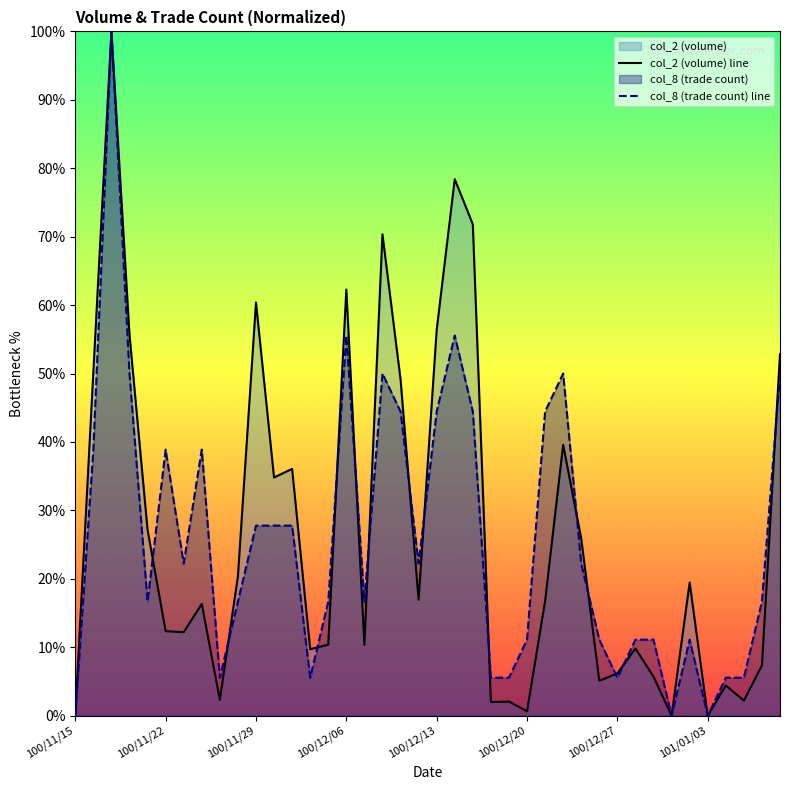

What is the maximum value for col_2 (volume) line?

100.0